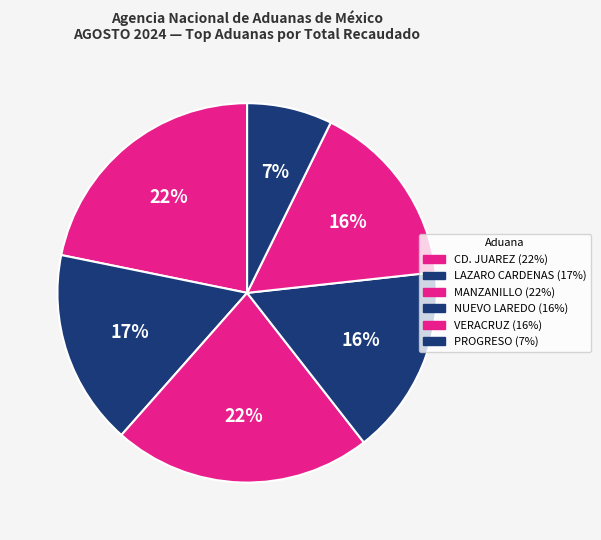

Rank the categories by value from lowest to highest.

PROGRESO, YUC., VERACRUZ, VER., NUEVO LAREDO, TAMPS., LAZARO CARDENAS, MICH., CD. JUAREZ, CHIH., MANZANILLO, COL.